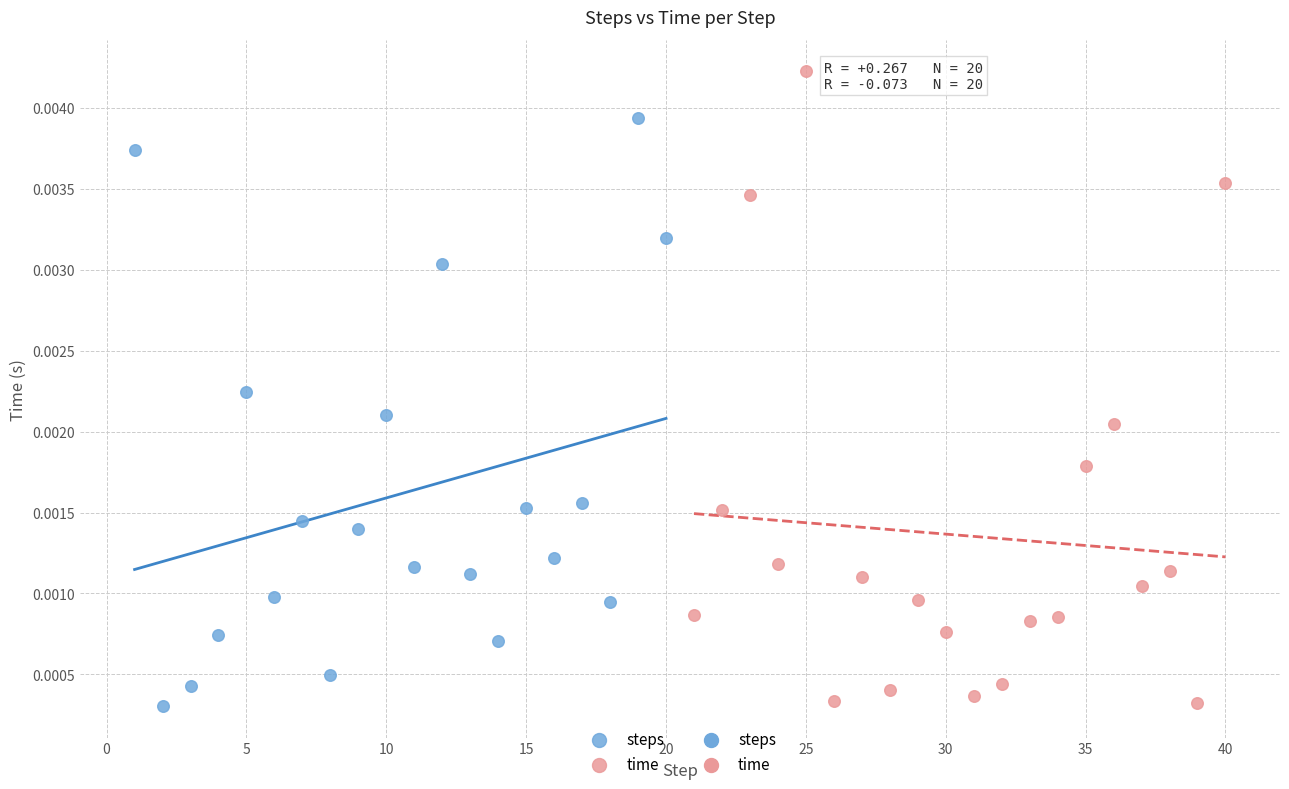

Which series contains the highest Y value?

time